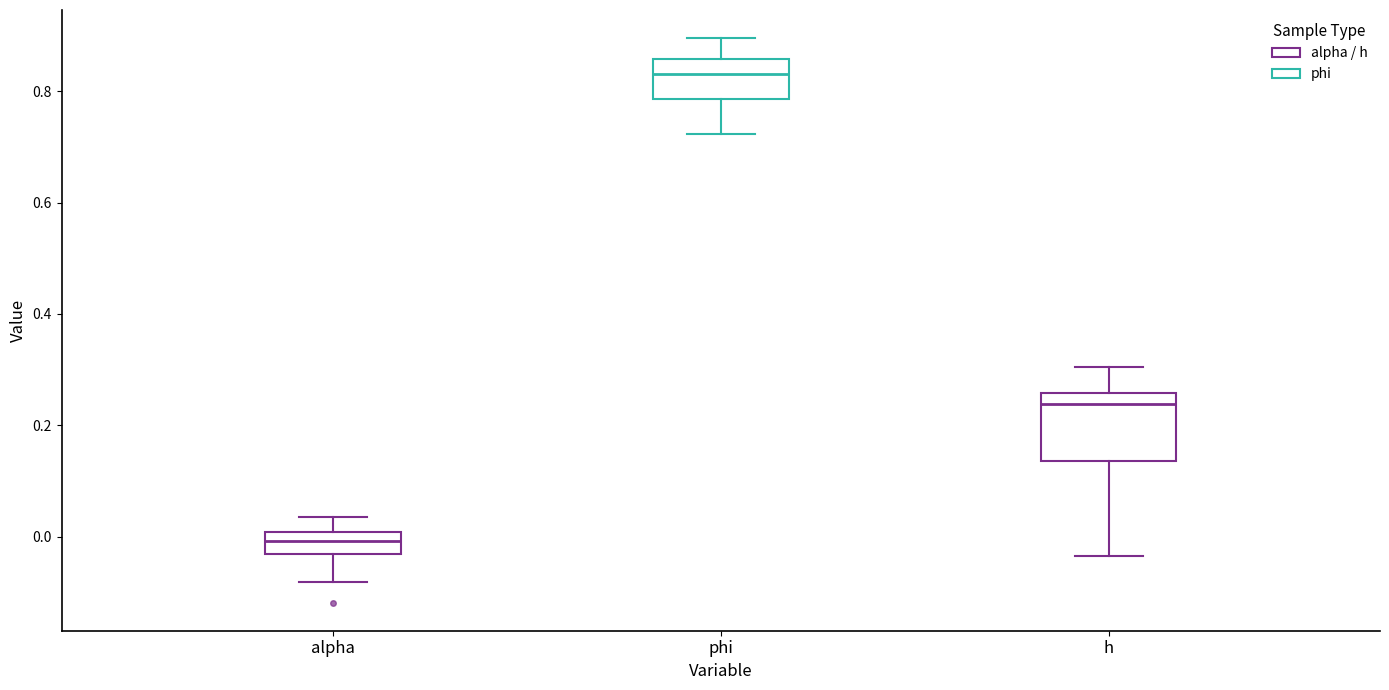

Where does the upper whisker of the box for h end on the y-axis? The values are not printed on the chart, so give them approximately, as read against the axis.

0.30